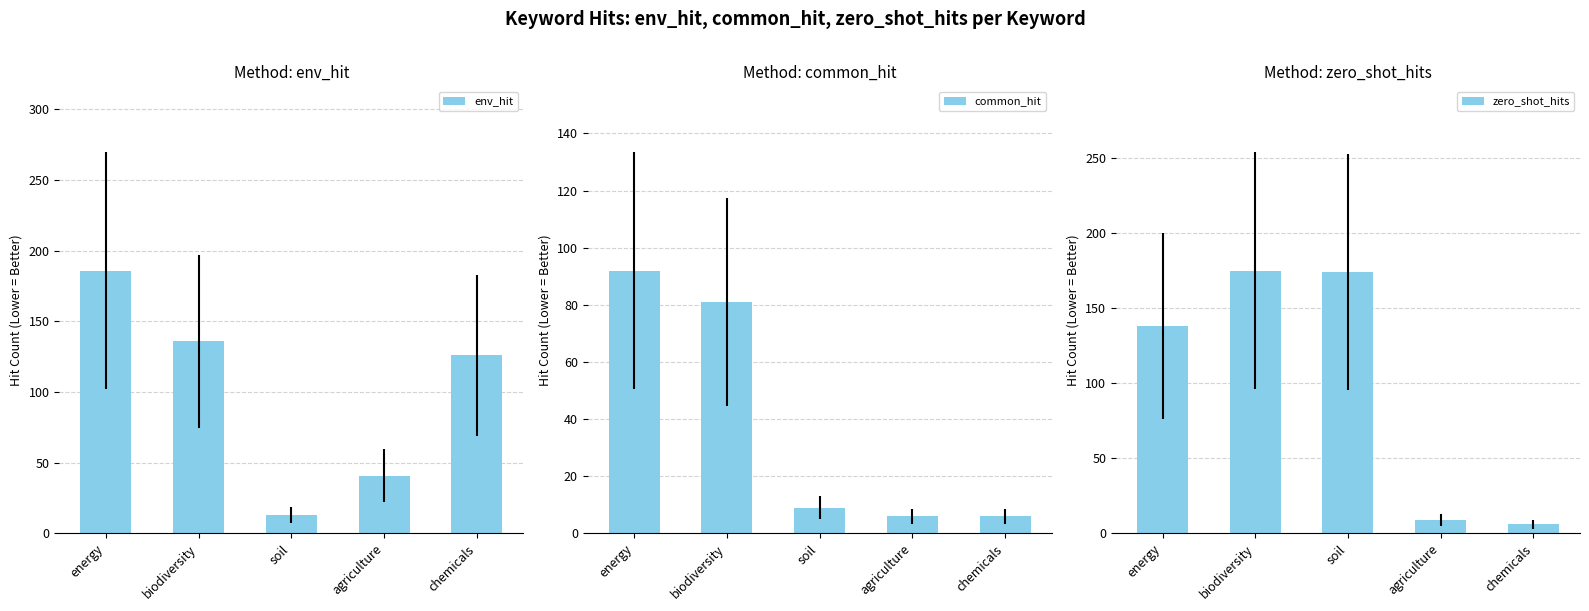

What is the sum of the common_hit values at biodiversity and soil?

90